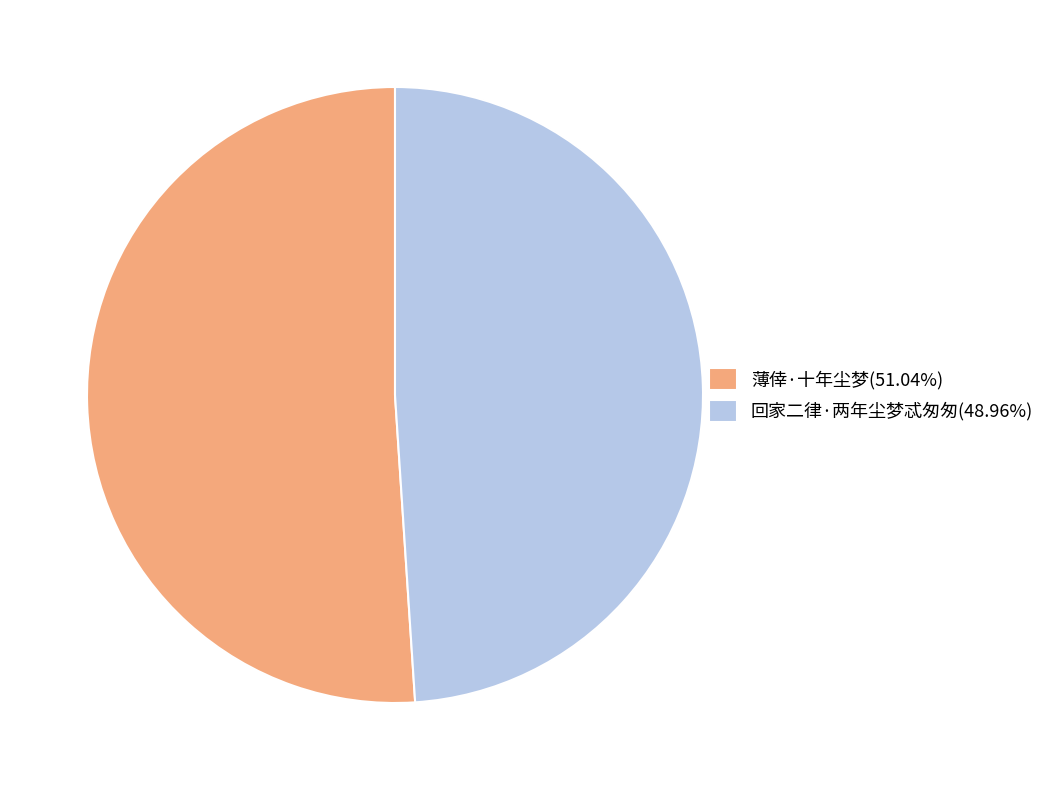

Does 回家二律·两年尘梦忒匆匆 represent more than half of the total?

No